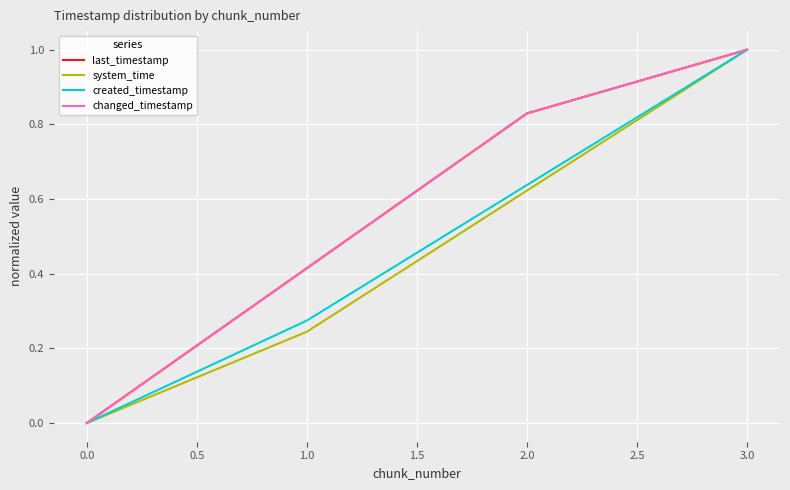

Rank the categories by created_timestamp value from highest to lowest.

3.0, 2.0, 1.0, 0.0